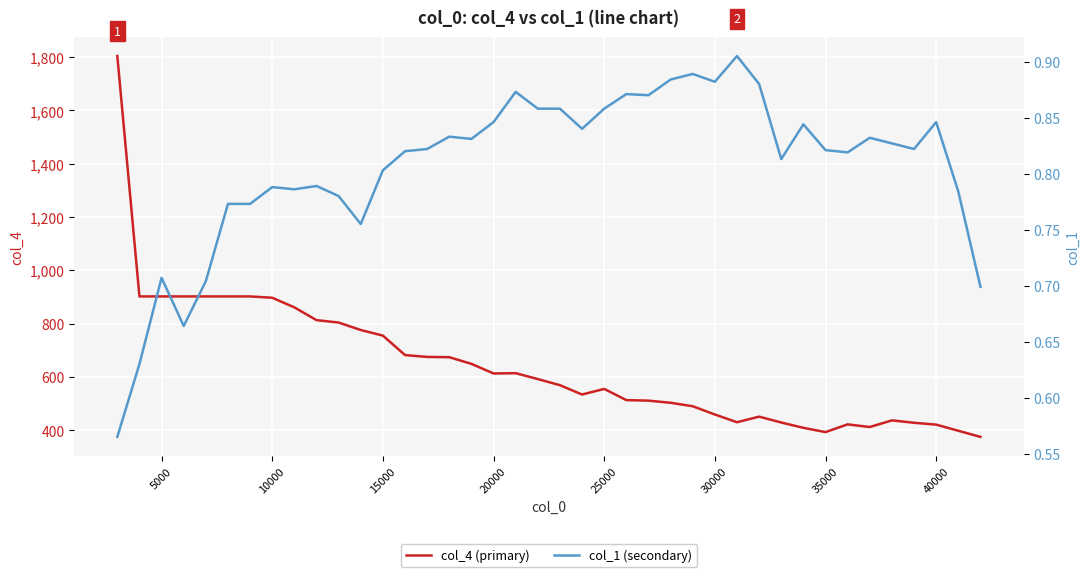

Where is col_4 (primary) nearest to the value 1089?

5000